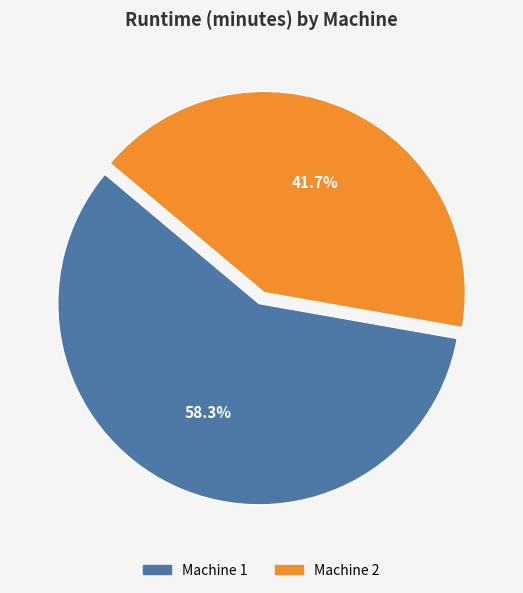

Count the number of slices in the pie.

2